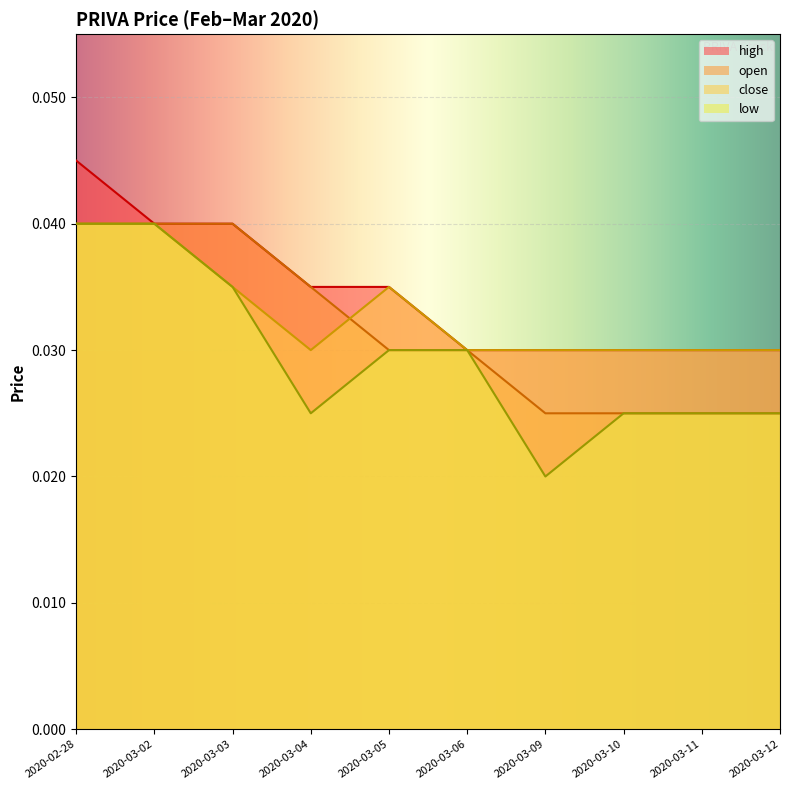

In low, how many points are lower than both neighbors (excluding endpoints)?

2